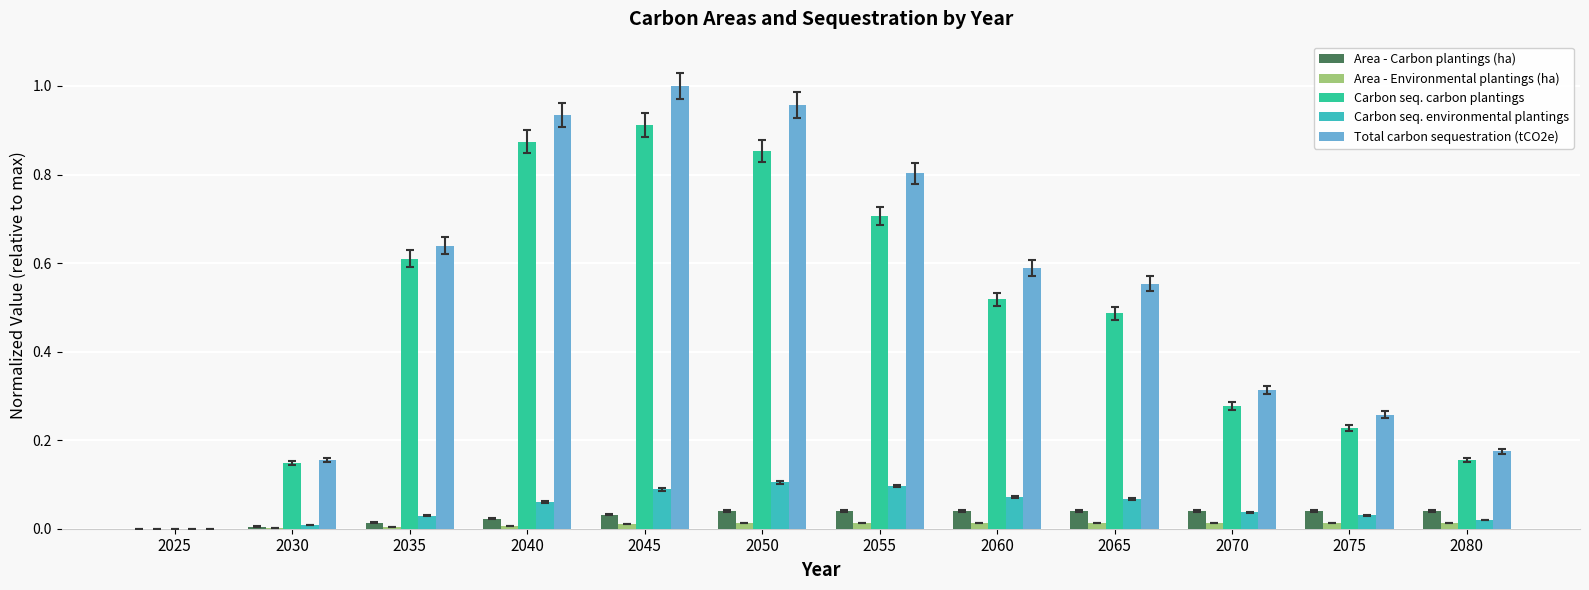

Which series changed the most between 2030 and 2075?

Total carbon sequestration (tCO2e)